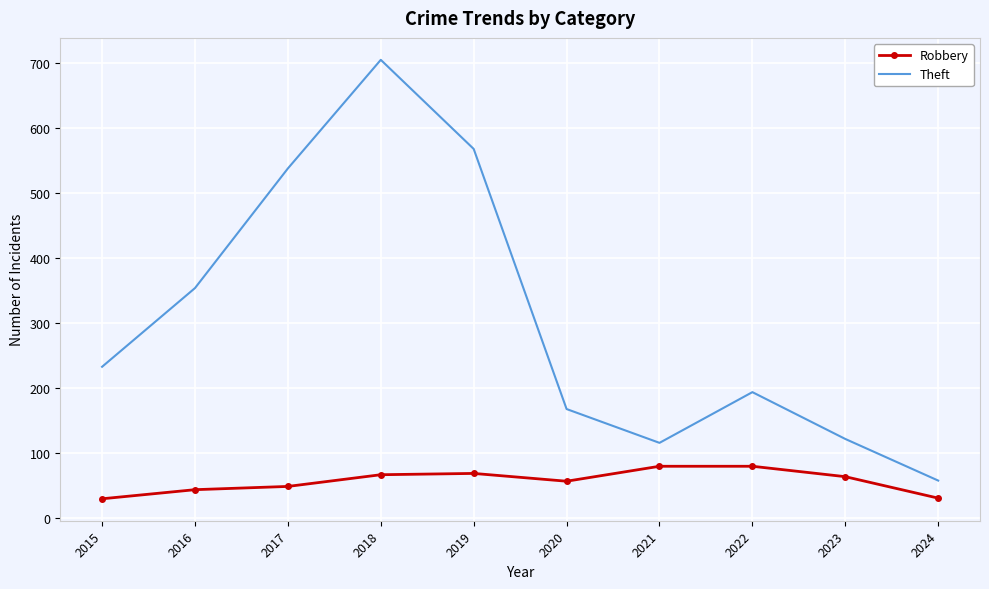

Is it true that Robbery equals 31 at 2024?

True